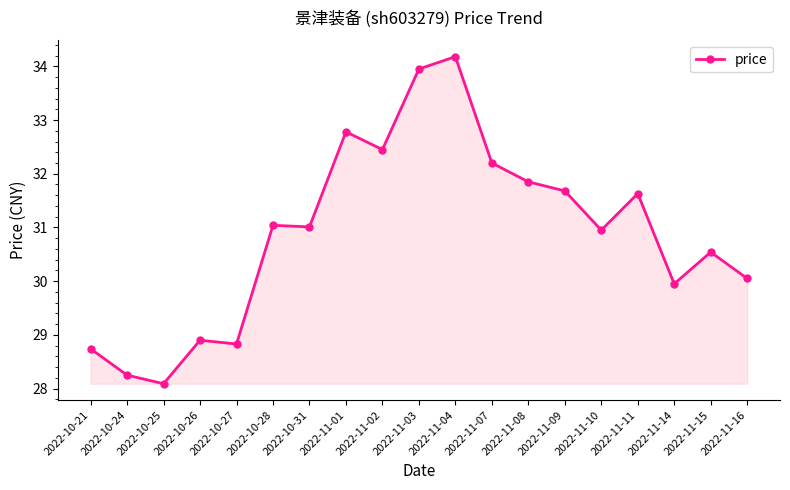

What position from the right is 2022-11-16?

1